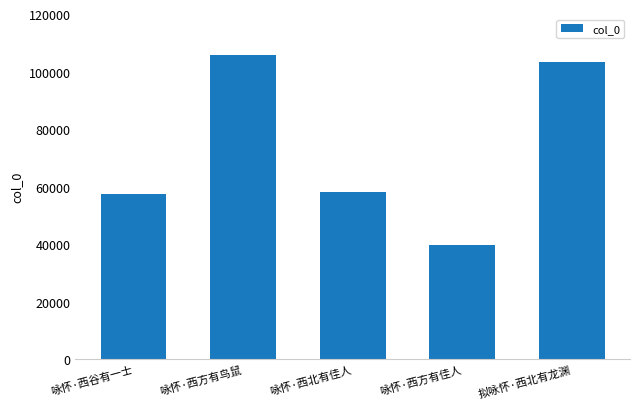

What is the label of the 1st bar from the right?

拟咏怀·西北有龙渊